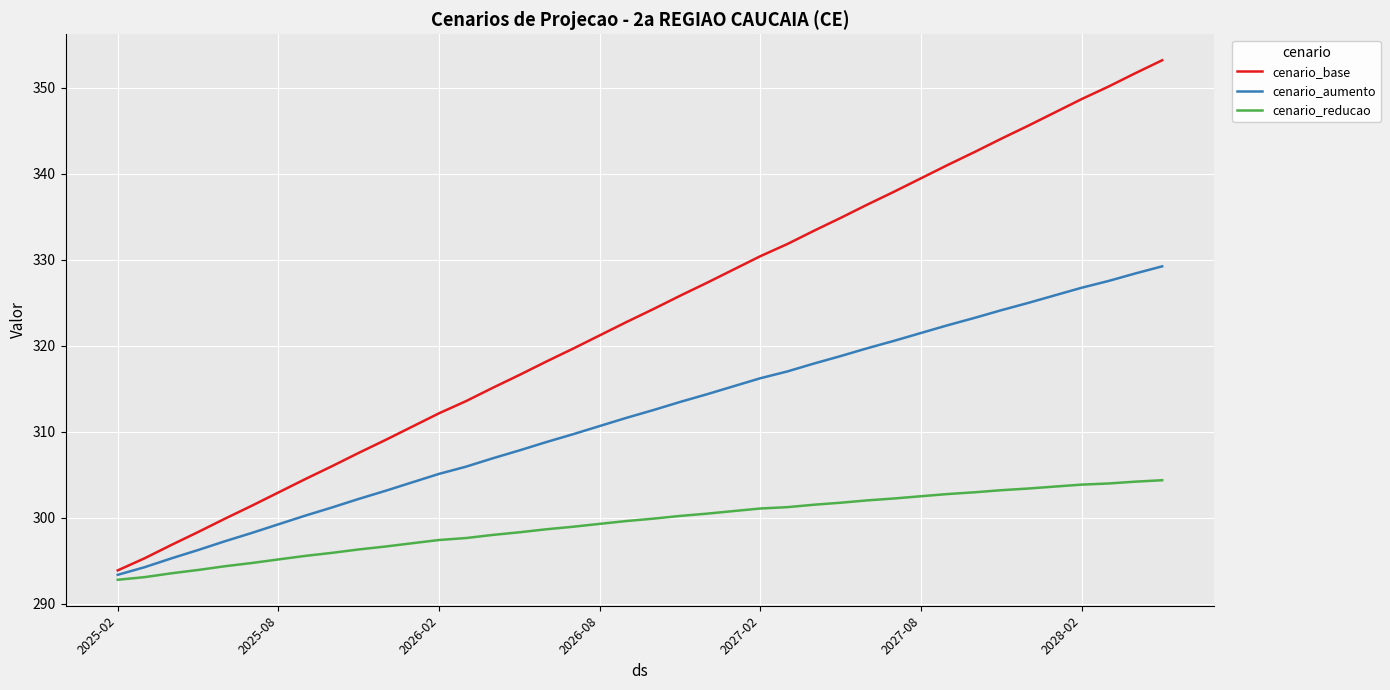

Which series has the largest range (max minus min)?

cenario_base